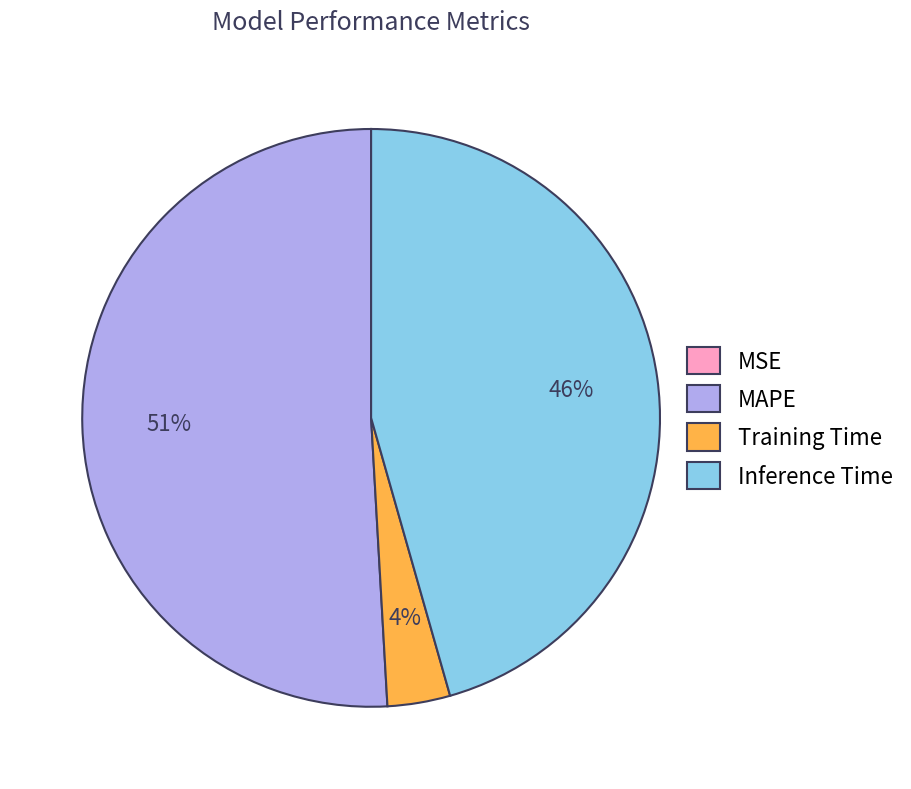

True or false: MAPE accounts for 51% of the total.

True